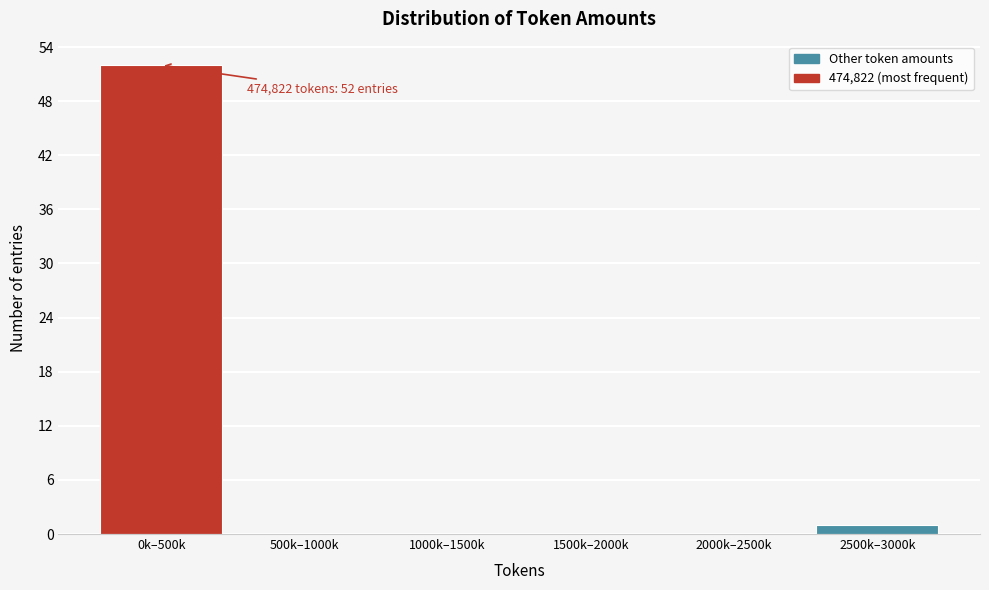

Reading left to right, extract all data points from this chart.

0k–500k=52	500k–1000k=0	1000k–1500k=0	1500k–2000k=0	2000k–2500k=0	2500k–3000k=1